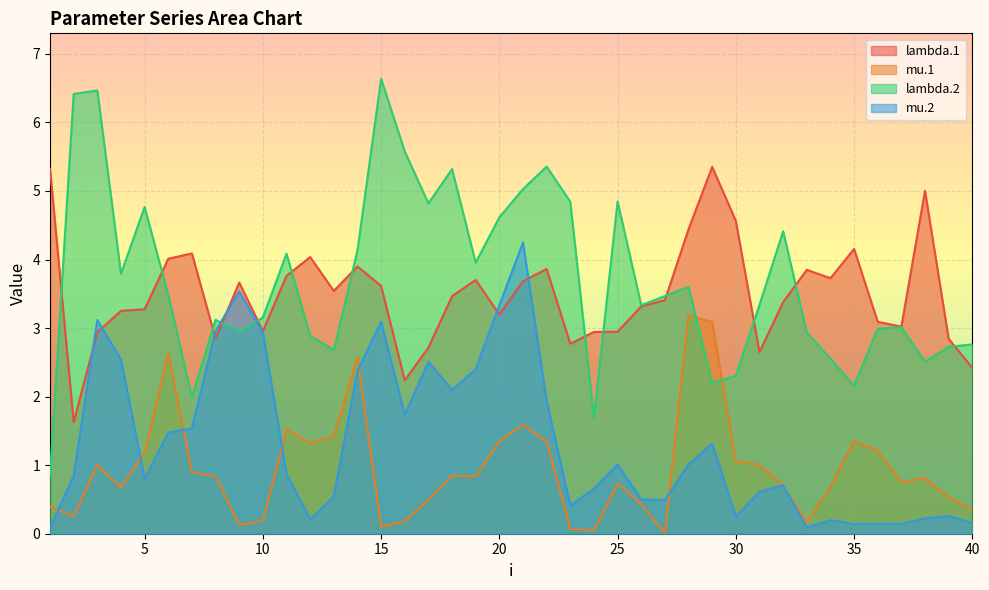

Where is lambda.1 nearest to the value 3?

37